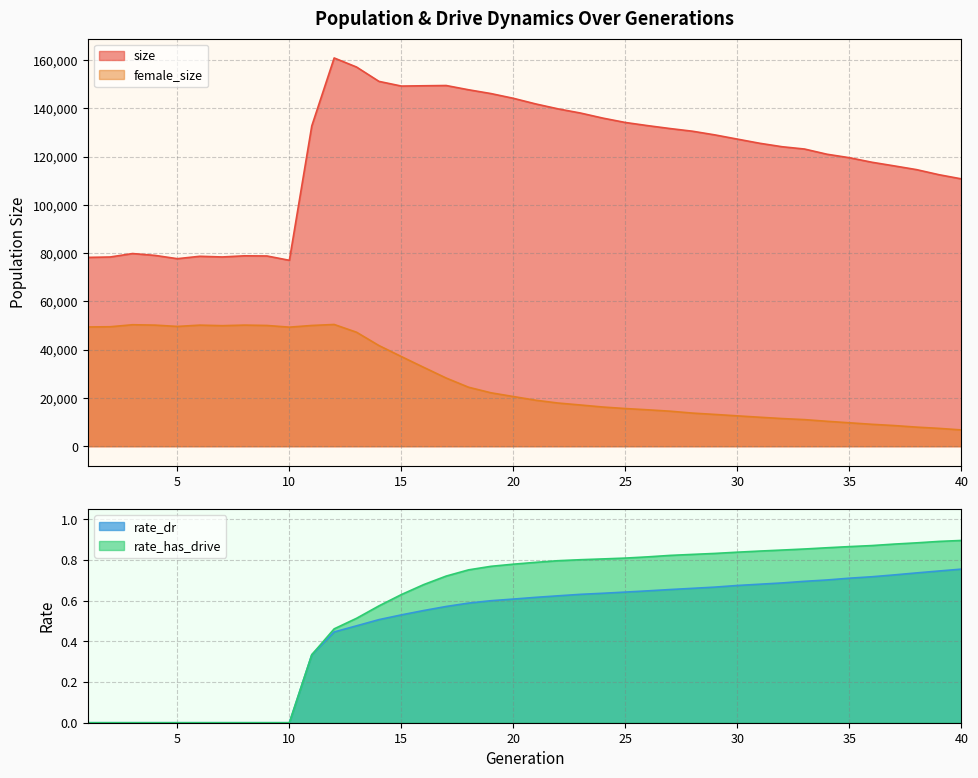

True or false: rate_dr and rate_has_drive cross at least once.

False